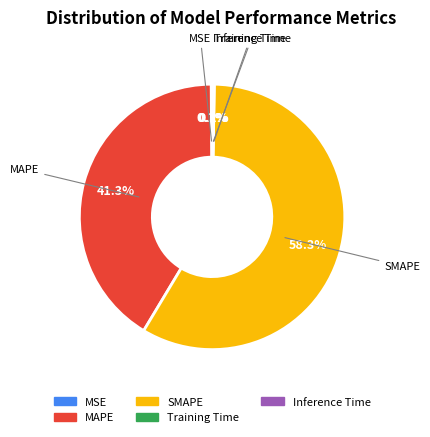

What is the majority slice?

SMAPE